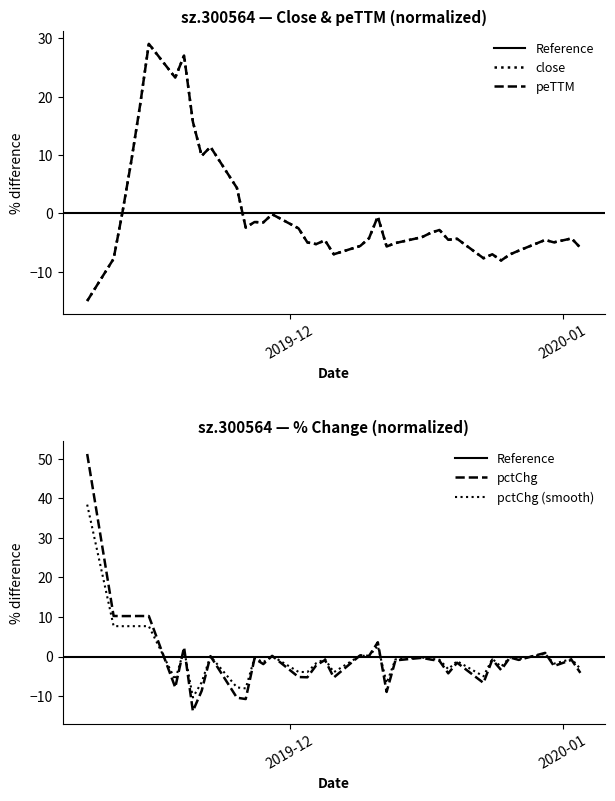

Rank the series by their maximum value, from lowest to highest.

close, peTTM, pctChg